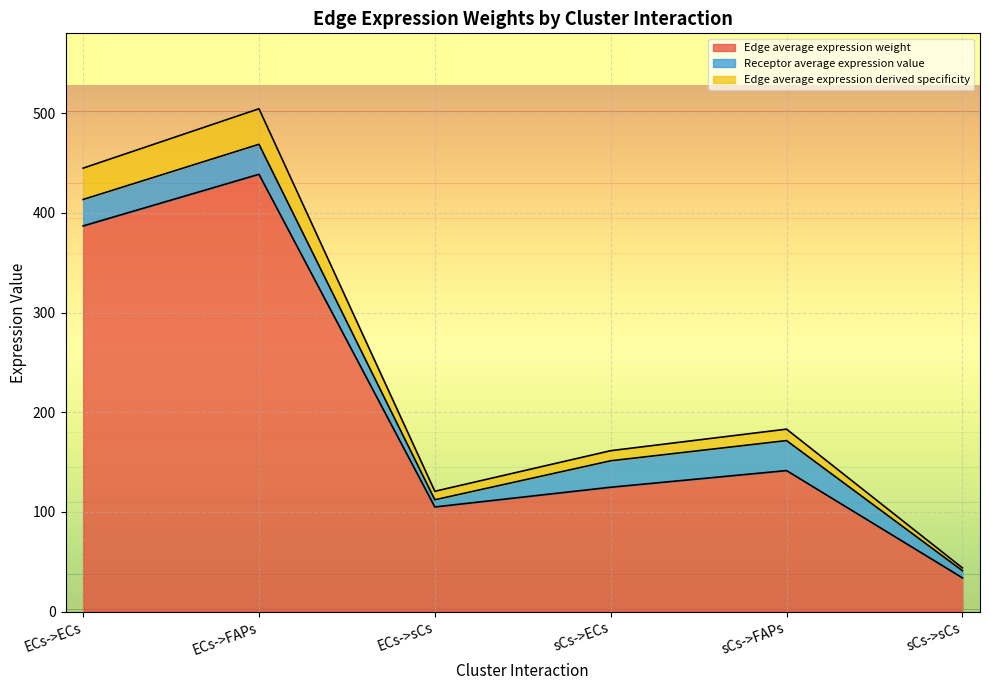

True or false: Edge total expression weight has a value of 174.0 at ECs->ECs.

False